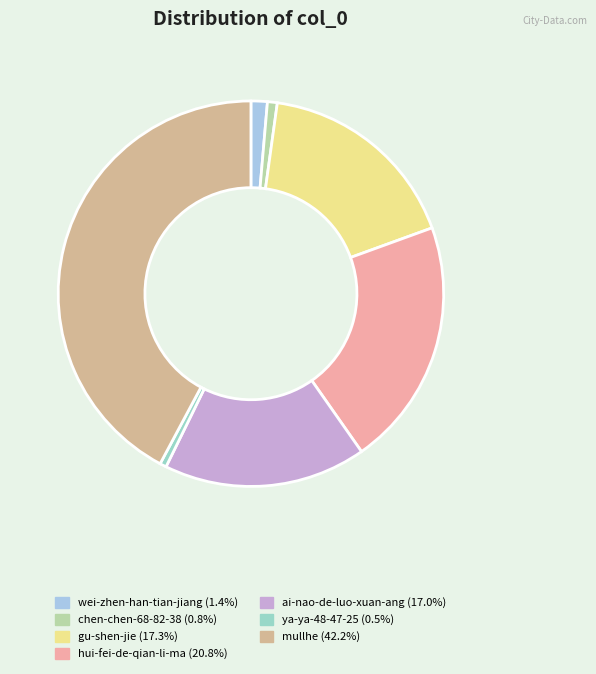

How many segments does this pie chart have?

7